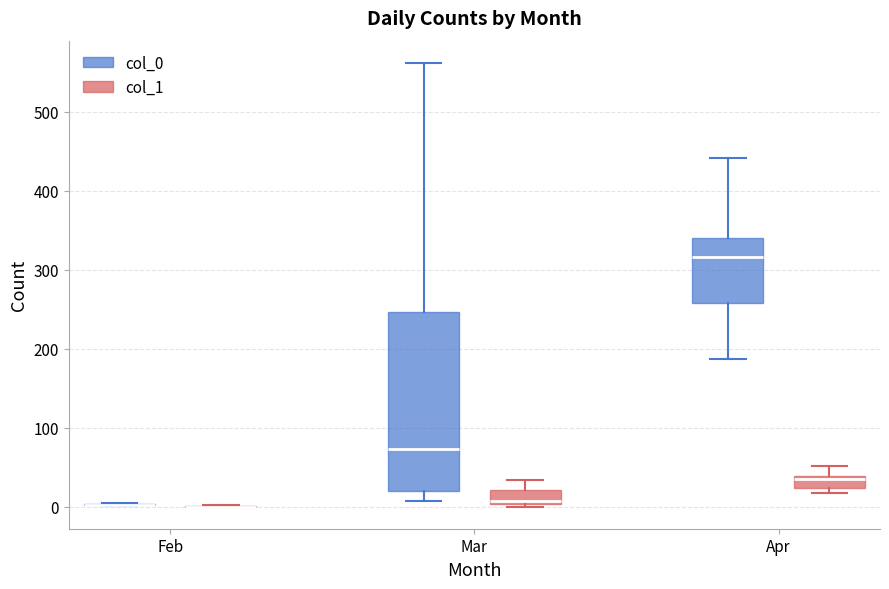

Reading left to right, transcribe this box plot: for each box, give where its median line is, the range the box spans, and where its two whiskers end, as read against the y-axis. The values are not printed on the chart, so give them approximately, as read against the axis.

Feb (col_0): box collapsed to a line at 0, whiskers 0 to 0
Feb (col_1): box collapsed to a line at 0, whiskers 0 to 0
Mar (col_0): median 70, box 20 to 250, whiskers 10 to 560
Mar (col_1): median 10, box 0 to 20, whiskers 0 to 30
Apr (col_0): median 320, box 260 to 340, whiskers 190 to 440
Apr (col_1): median 40 (just below the box's upper edge), box 20 to 40, whiskers 20 (just below the box's lower edge) to 50